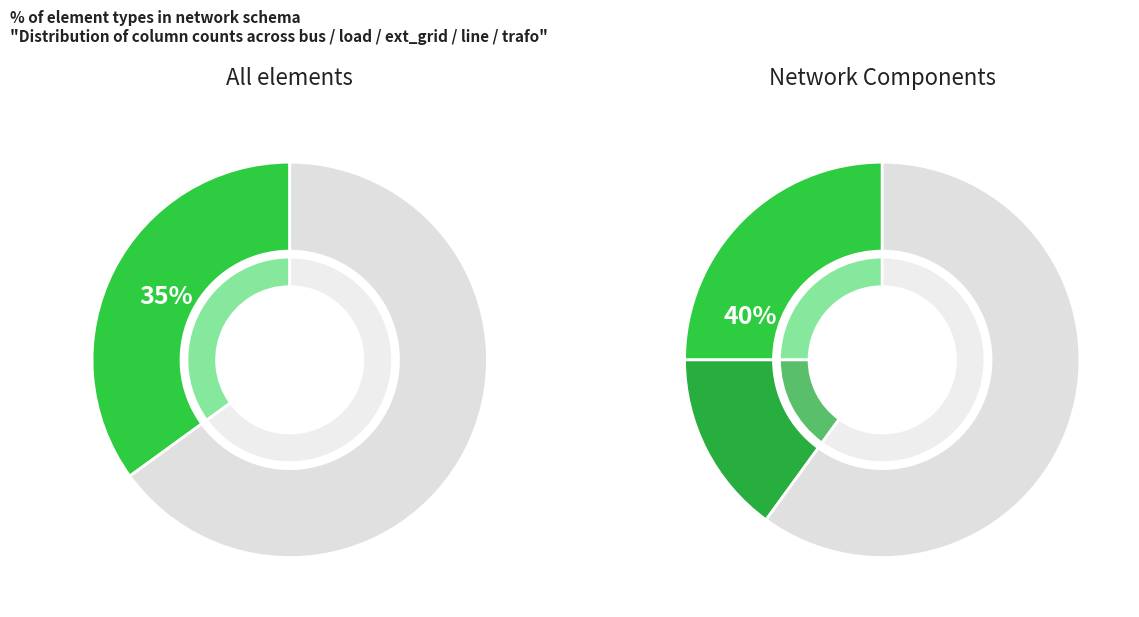

How many slices are in this pie chart?

5